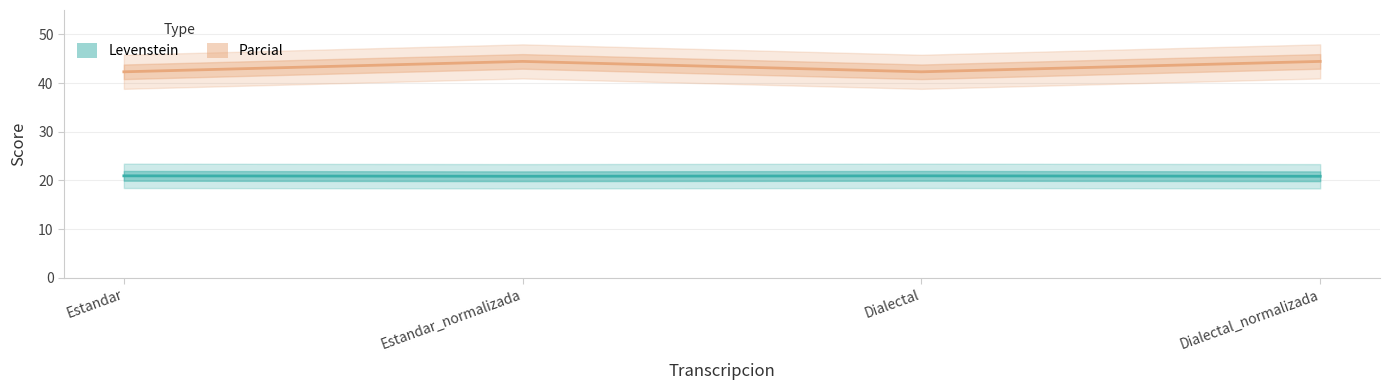

Does the chart display data point markers on the line(s)?

No